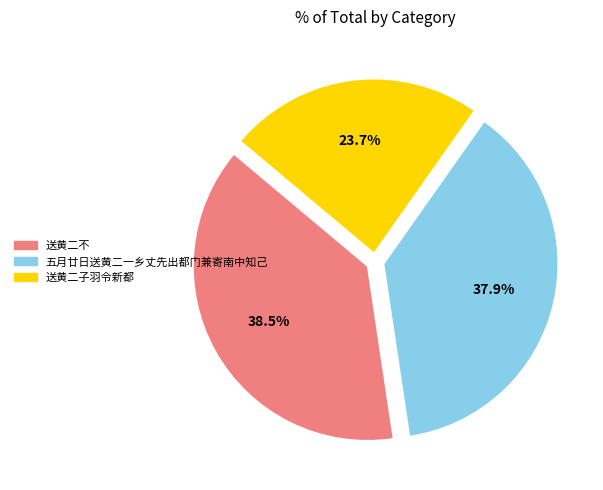

Is 送黄二子羽令新都 the majority of the pie?

No